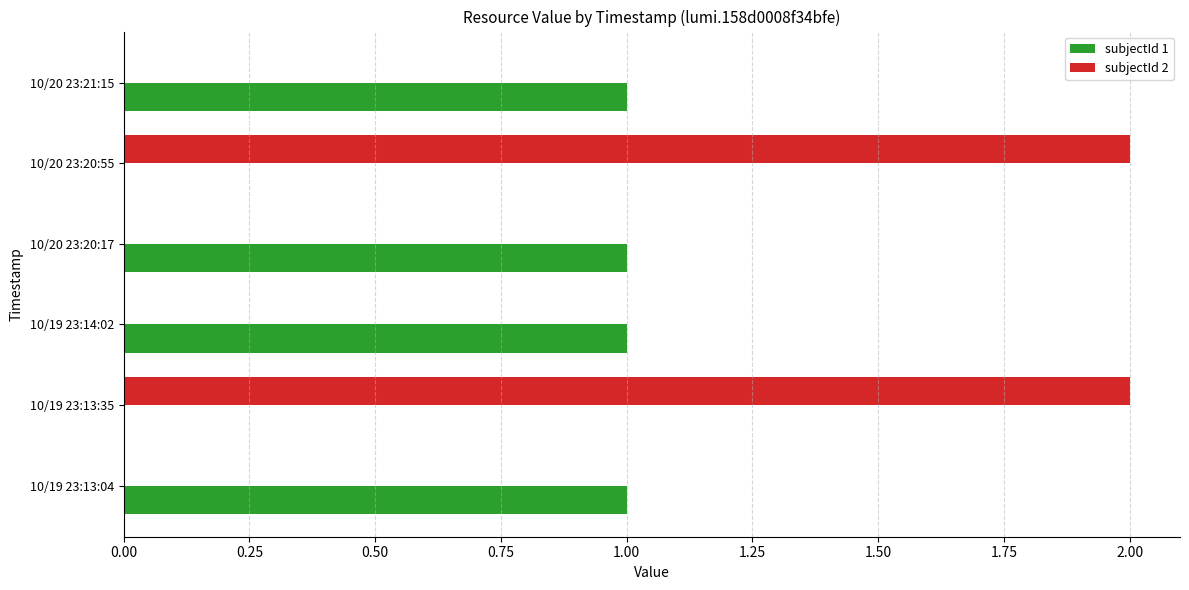

Between 10/19 23:13:04 and 10/19 23:13:35, which series saw the biggest shift?

subjectId 2